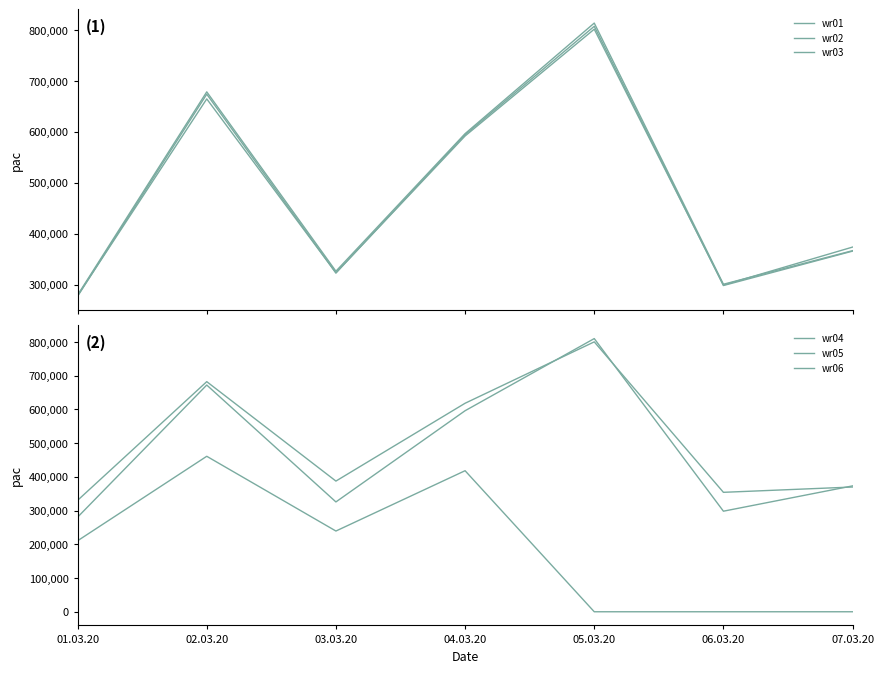

What is the label of the 3rd point from the right?

05.03.20